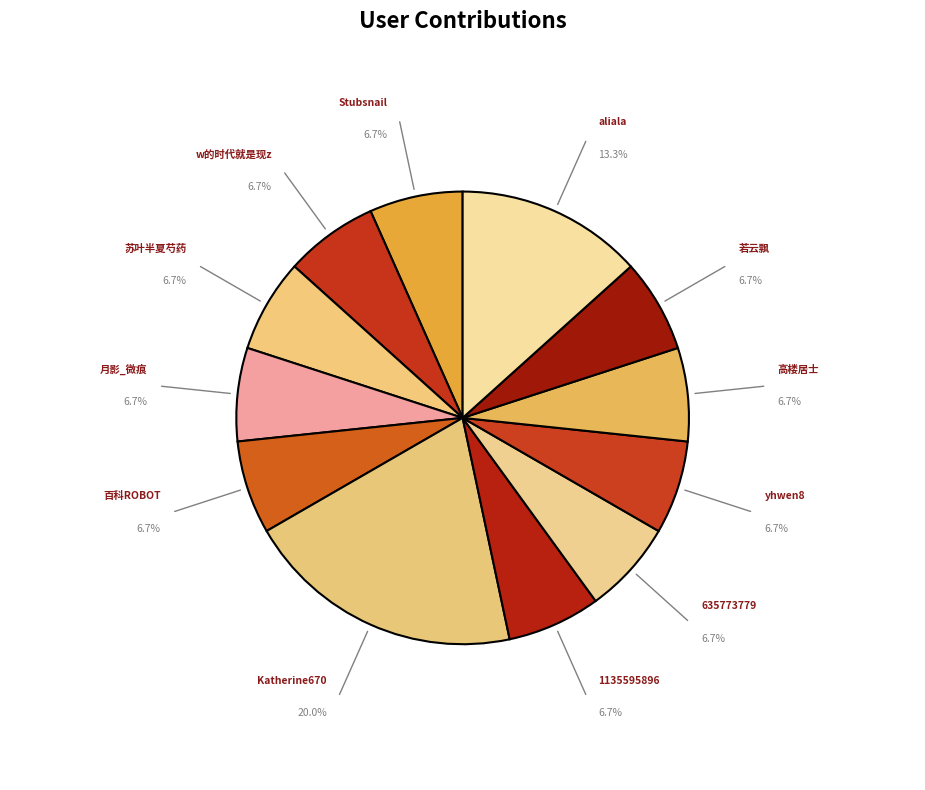

How many slices are in this pie chart?

12